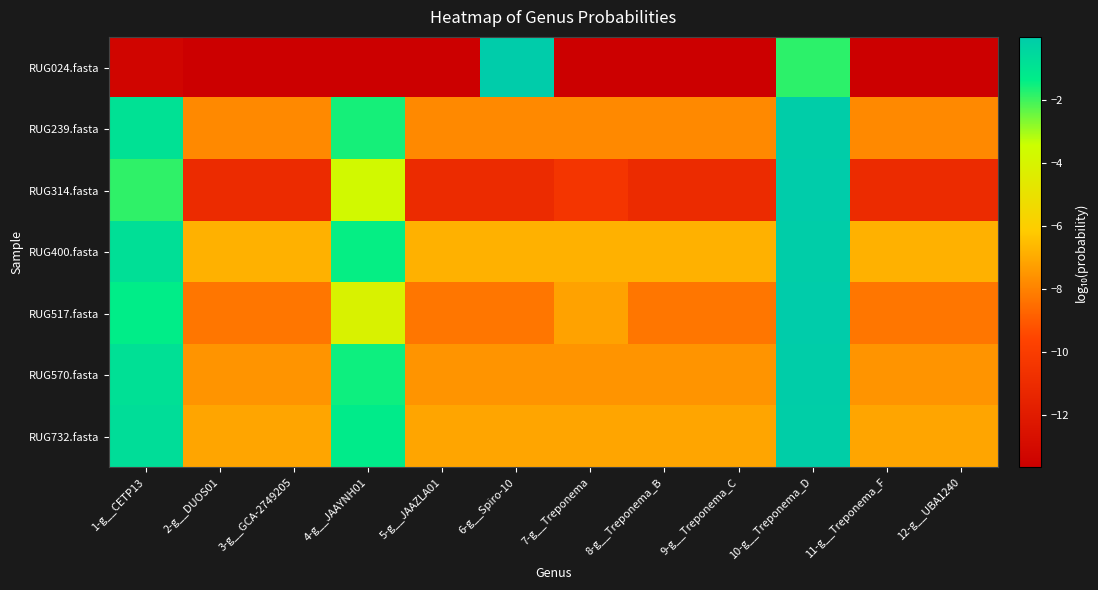

Which series has the largest range (max minus min)?

RUG024.fasta